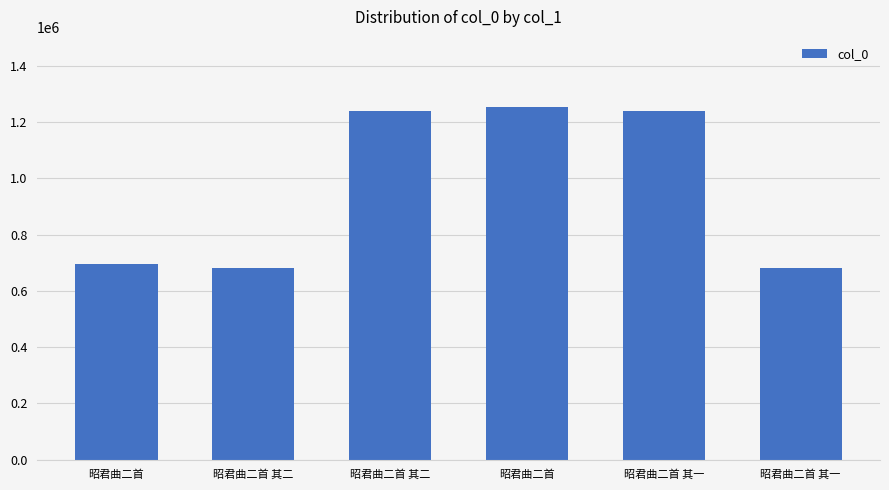

Rank the categories by value from lowest to highest.

昭君曲二首 其一, 昭君曲二首 其二, 昭君曲二首, 昭君曲二首 其一, 昭君曲二首 其二, 昭君曲二首